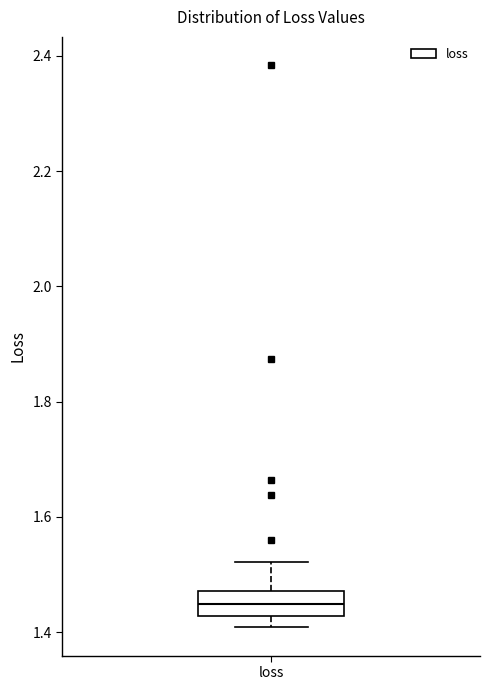

Transcribe this box plot: give where the median line is, the range the box spans, and where the two whiskers end, as read against the y-axis. The values are not printed on the chart, so give them approximately, as read against the axis.

median 1.44, box 1.42 to 1.48, whiskers 1.40 to 1.52